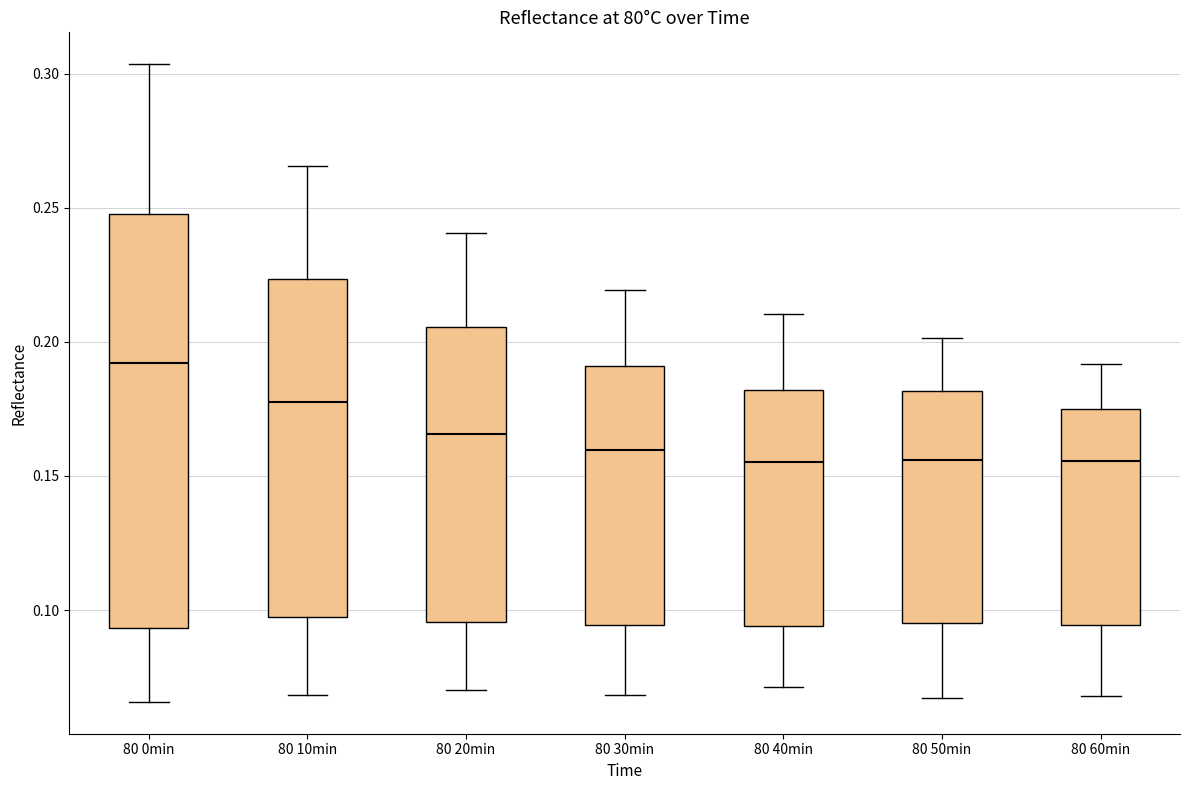

Comparing the boxes themselves (not the whiskers), which one is the tallest?

80 0min